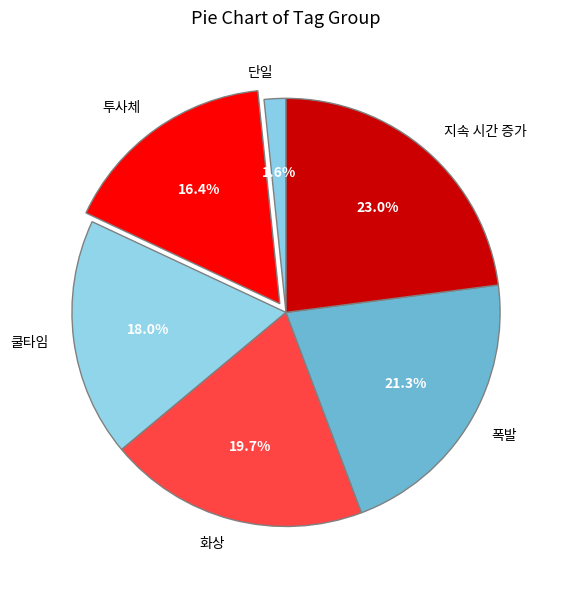

How much of the chart is everything except 쿨타임?

82.0%